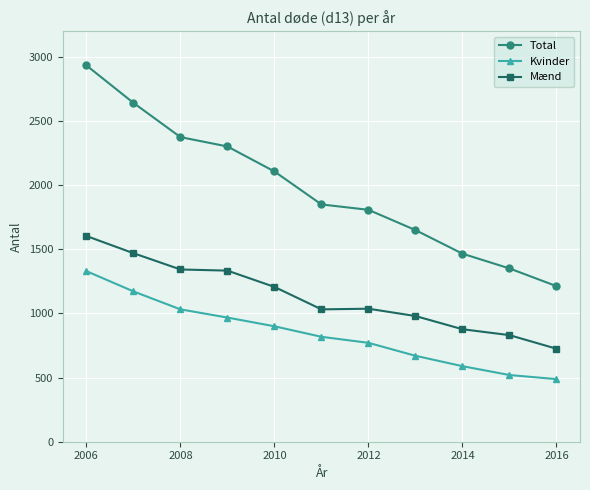

What is the lowest value of the Kvinder series?

488